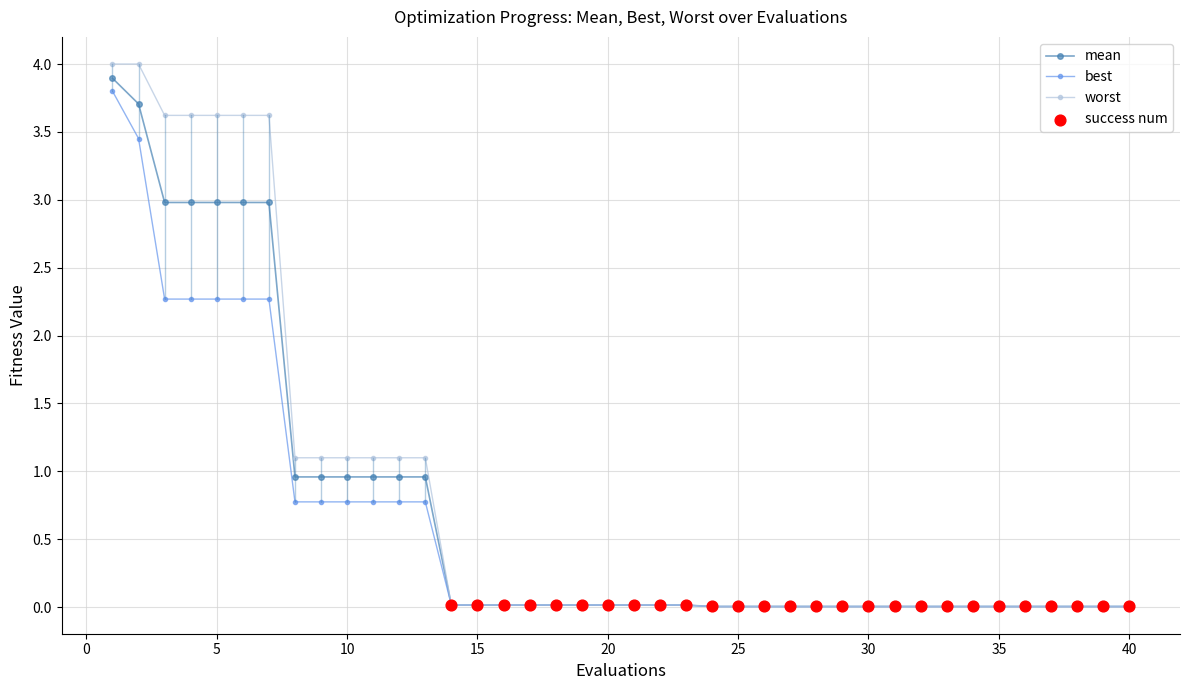

What is the highest value of the worst series?

4.0